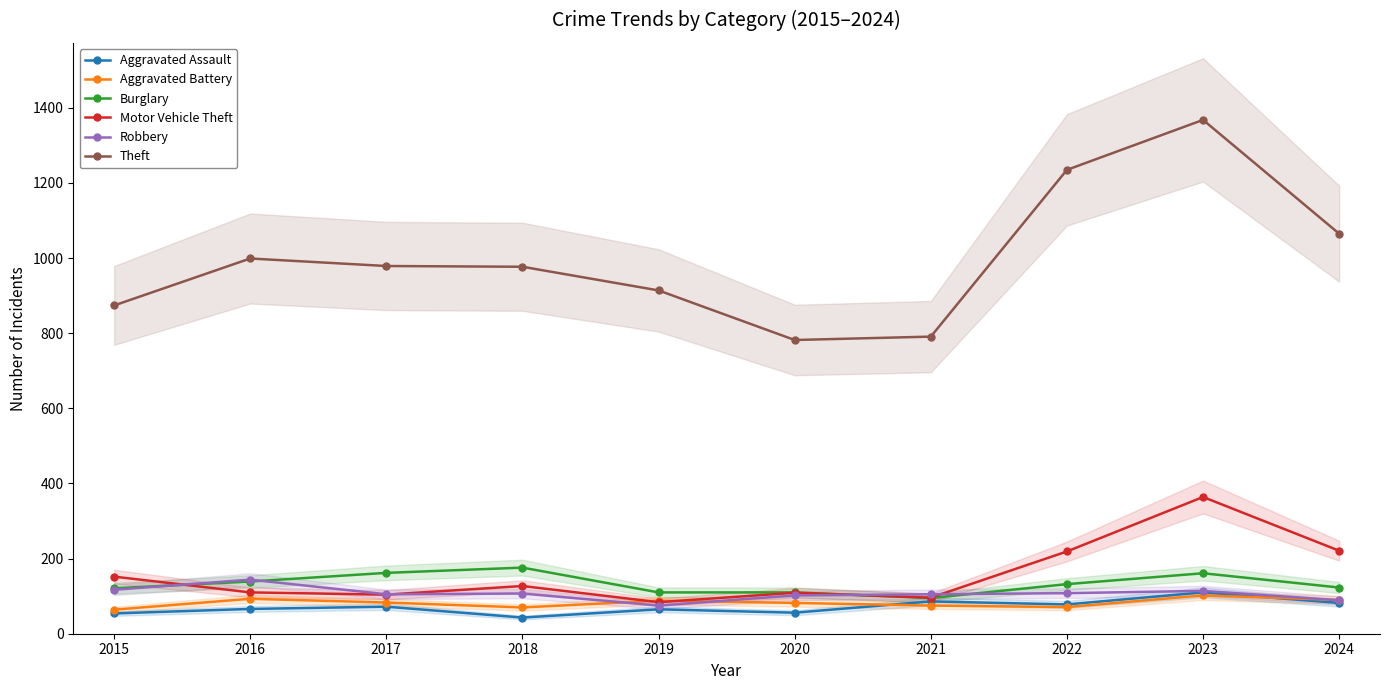

Which series changed the most between 2021 and 2023?

Theft